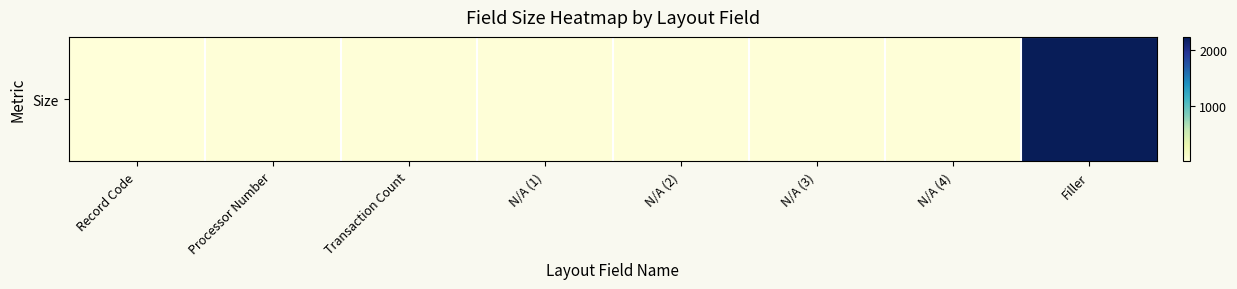

Where is the data nearest to the value 1116?

Processor Number